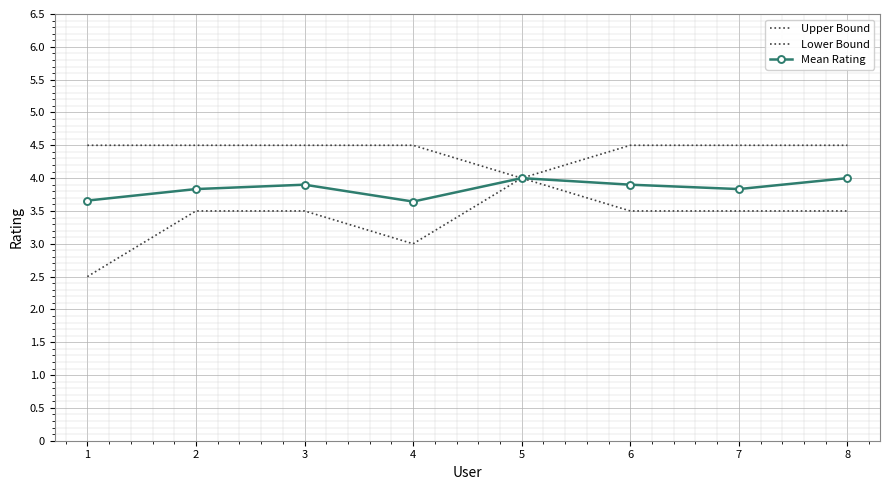

What is the highest value of the Mean Rating series?

4.0